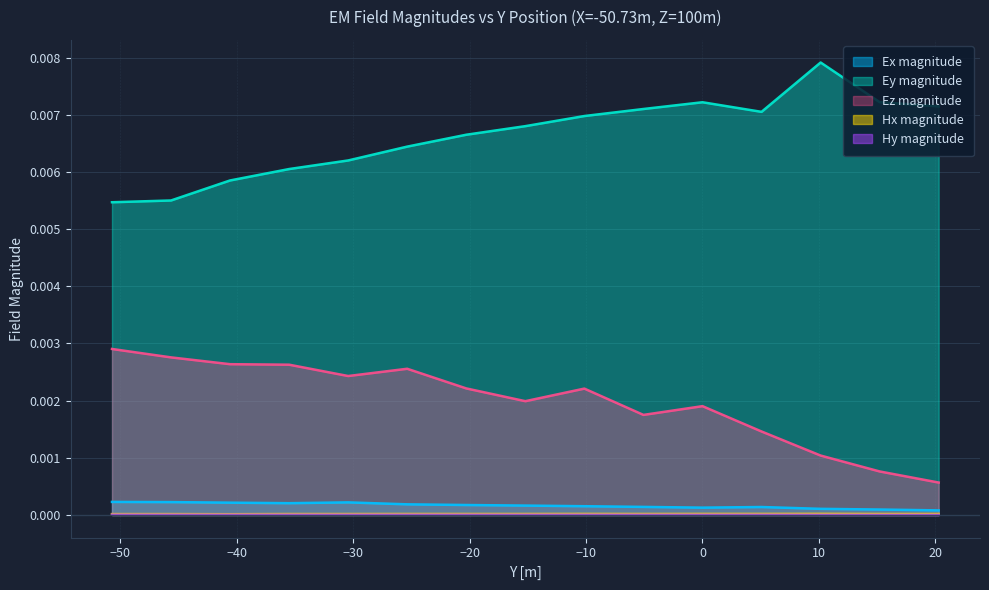

The value of Ey magnitude at -50.73 is 0.0. True or false?

False